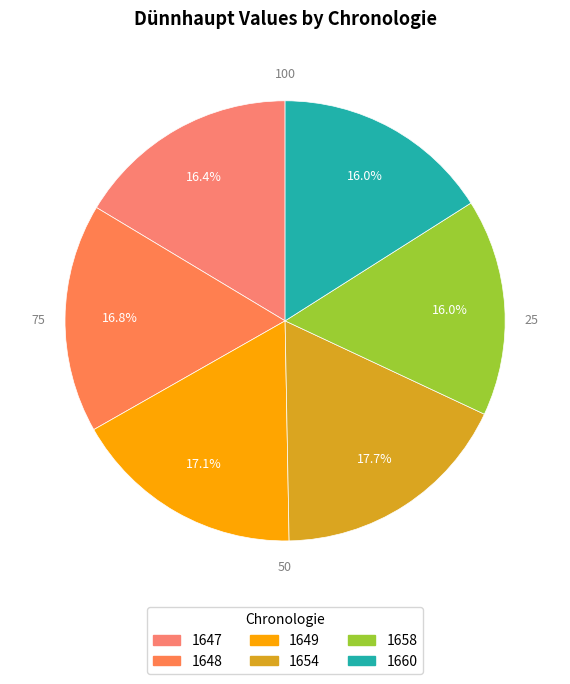

To the nearest percent, what percentage of the pie is 1658?

16%